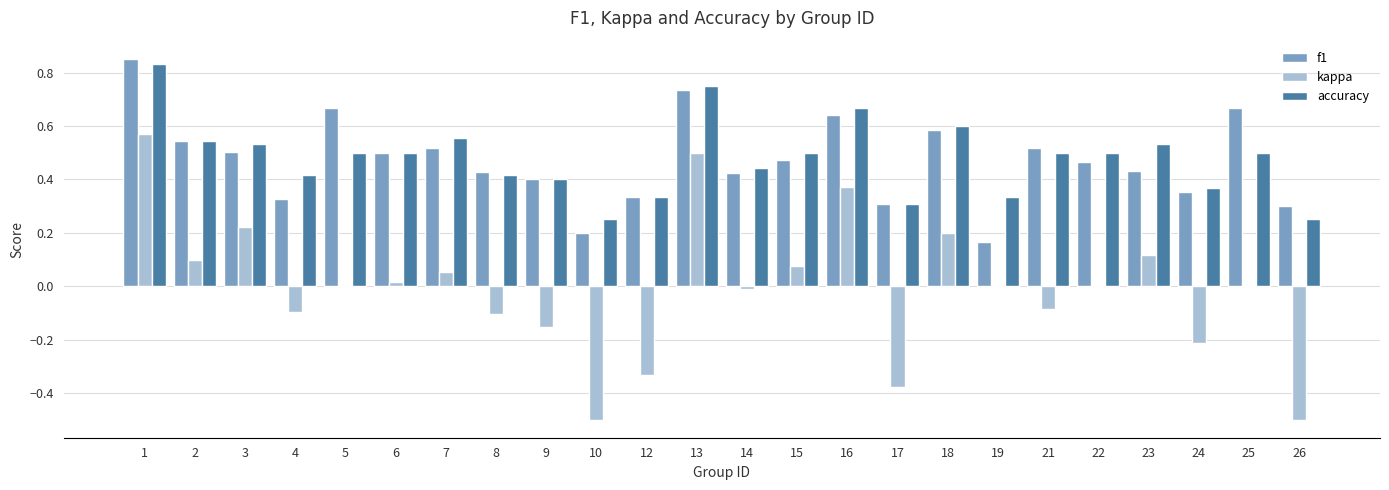

The kappa series shows 0.0 at 25. True or false?

True